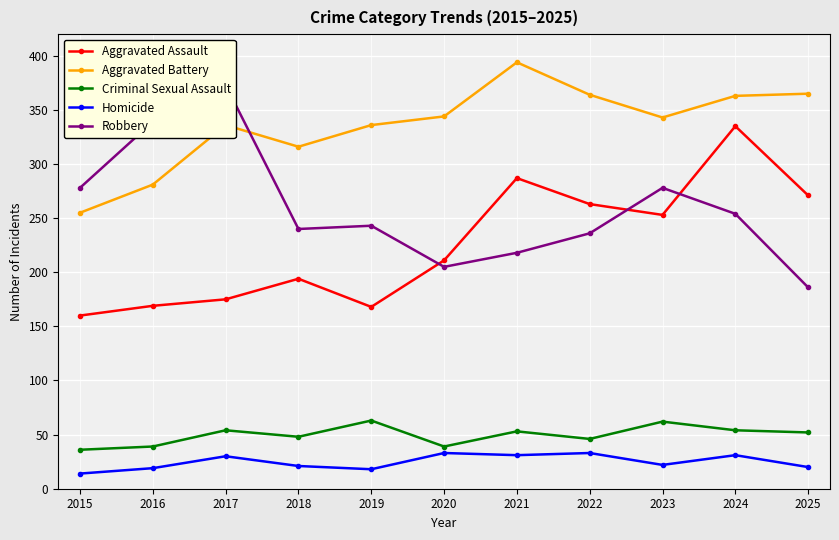

What is the difference between the highest and lowest values at 2018?

295